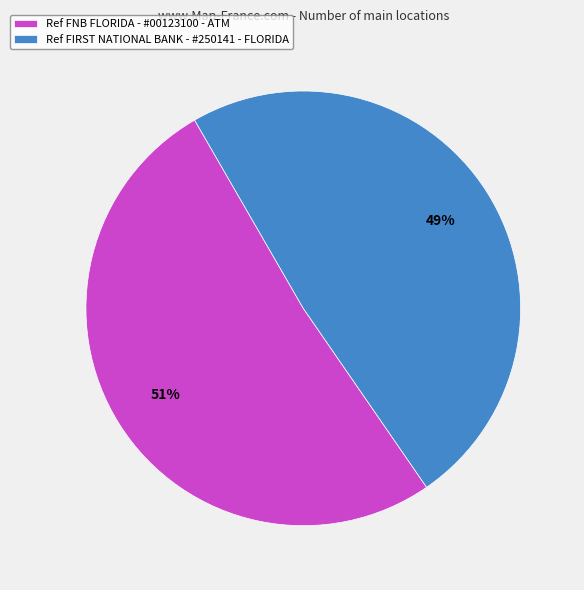

Is it true that Ref FNB FLORIDA - #00123100 - ATM is 51% of the pie?

True